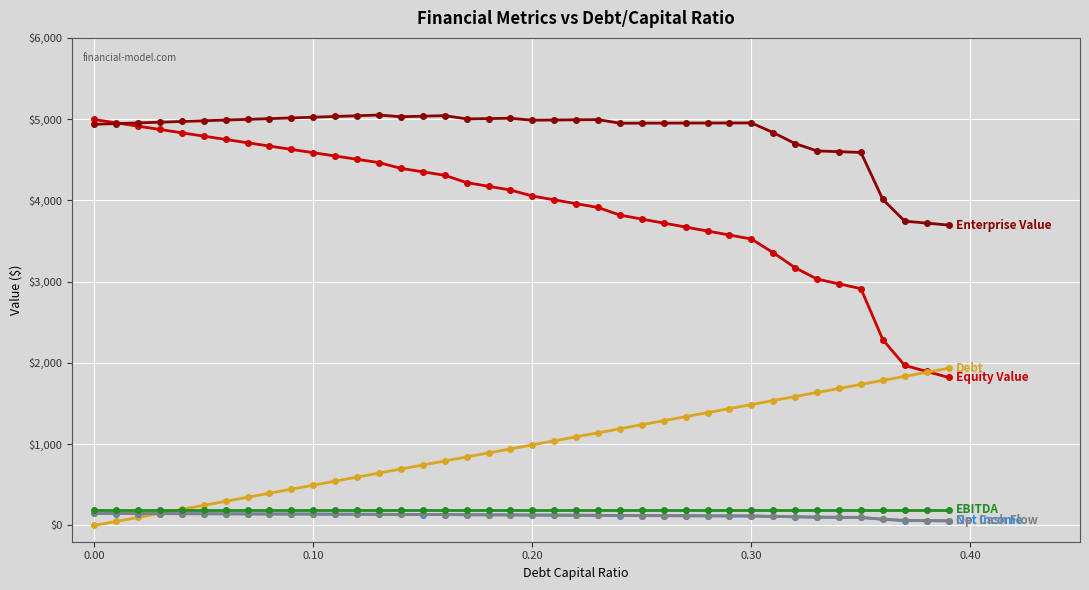

What is the maximum value shown in the chart?

5050.7